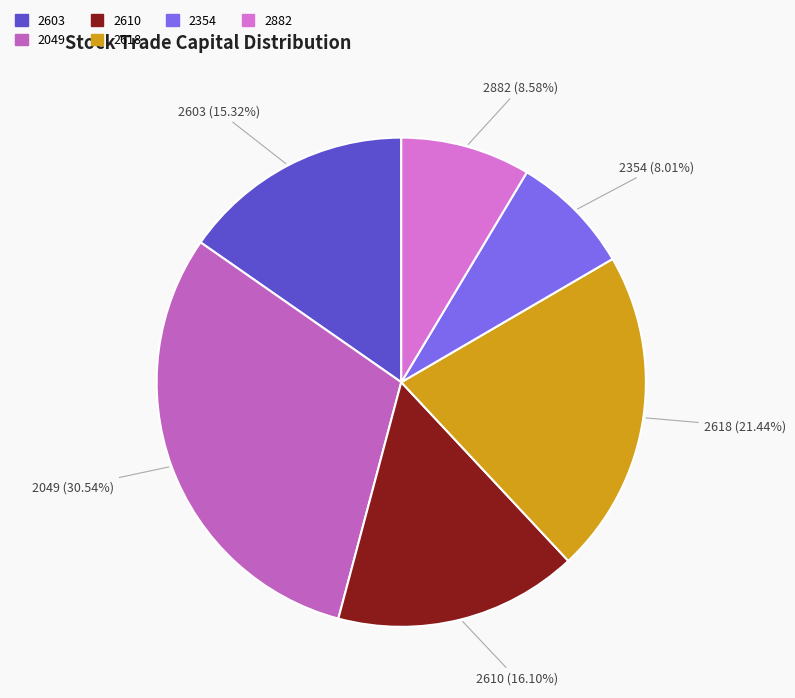

Which category has the biggest portion of the pie?

2049